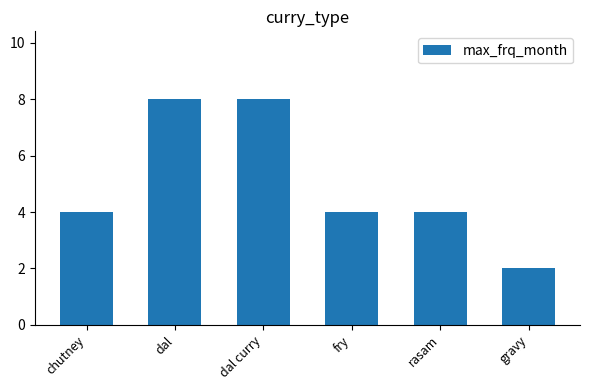

What is the greatest value displayed?

8